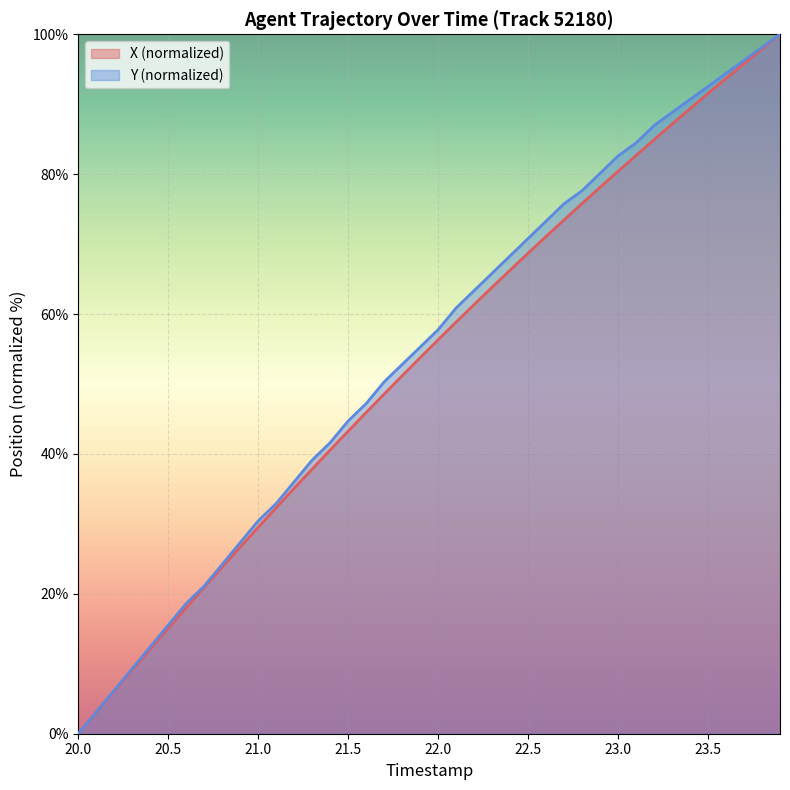

What is the maximum value shown in the chart?

100.0